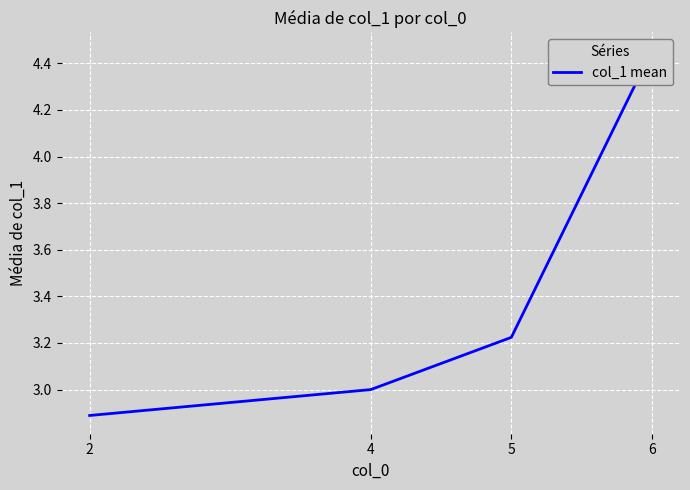

Reading left to right, extract all data points from this chart.

2=2.9	4=3.0	5=3.2	6=4.5